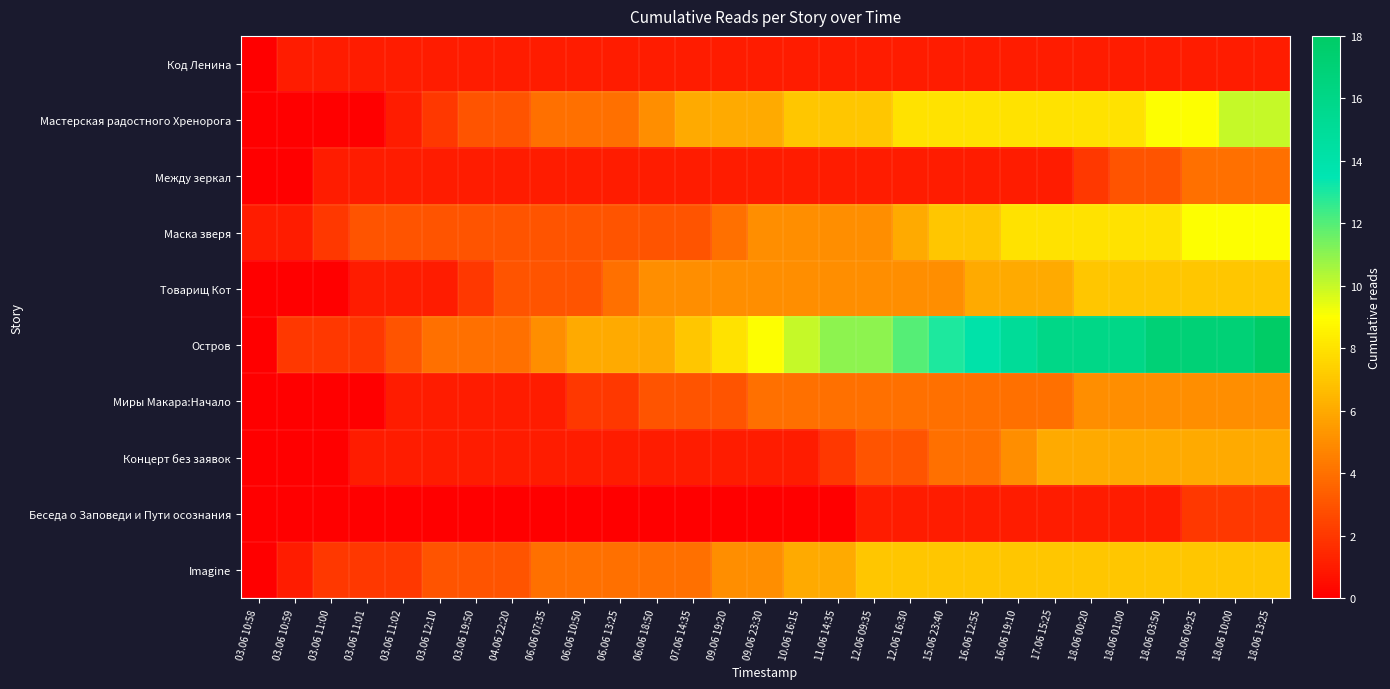

Rank the series at 06.06 13:25 from highest to lowest value.

Остров, Мастерская радостного Хренорога, Товарищ Кот, Imagine, Маска зверя, Миры Макара:Начало, Код Ленина, Между зеркал, Концерт без заявок, Беседа о Заповеди и Пути осознания